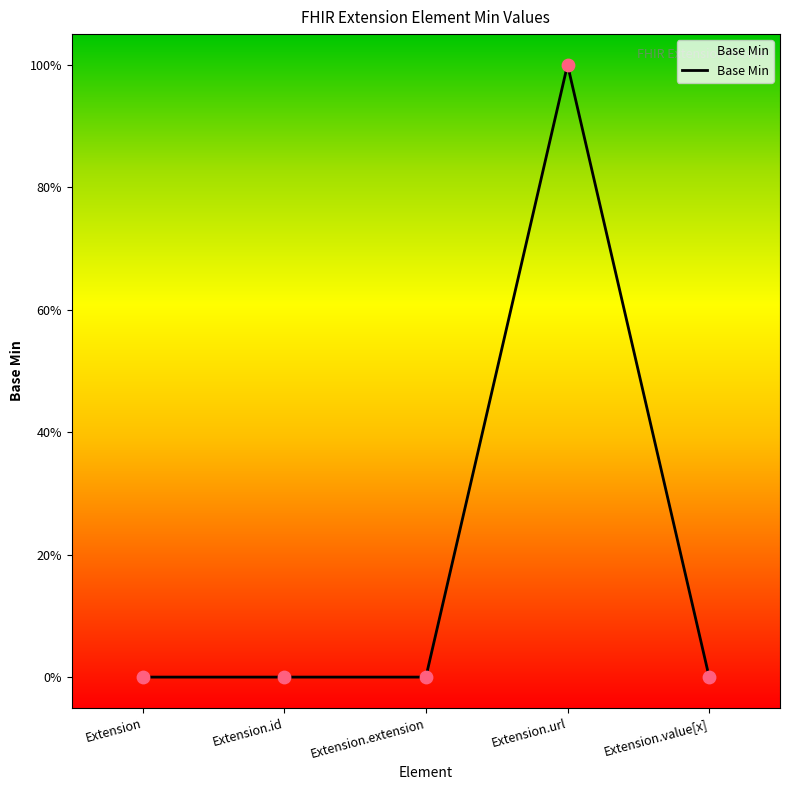

Between Extension.extension and Extension.id, which is larger?

Extension.extension